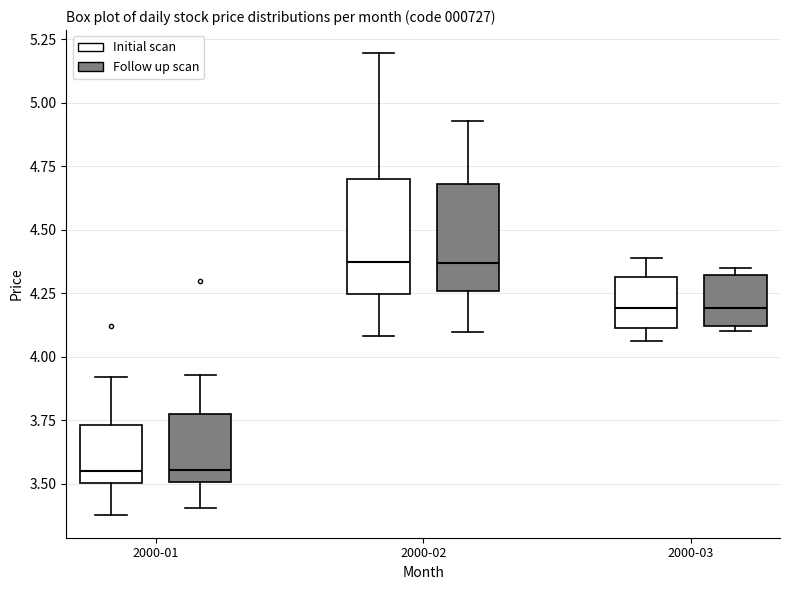

Where is the upper edge of the box for 2000-03 (Initial scan) on the y-axis? The values are not printed on the chart, so give them approximately, as read against the axis.

4.30